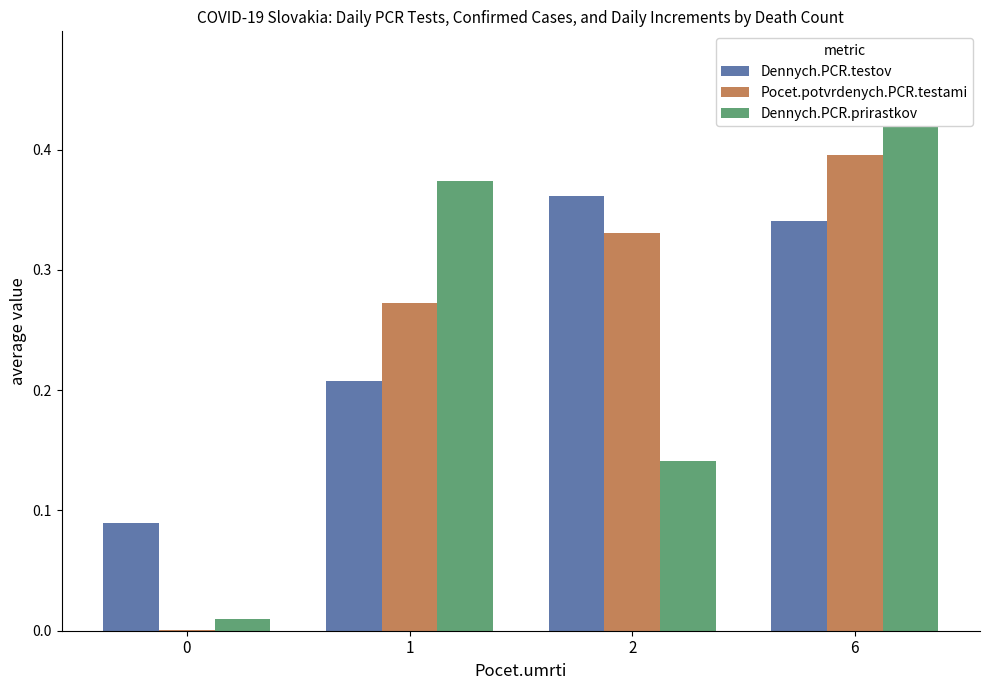

Between 6 and 1, which is larger?

6